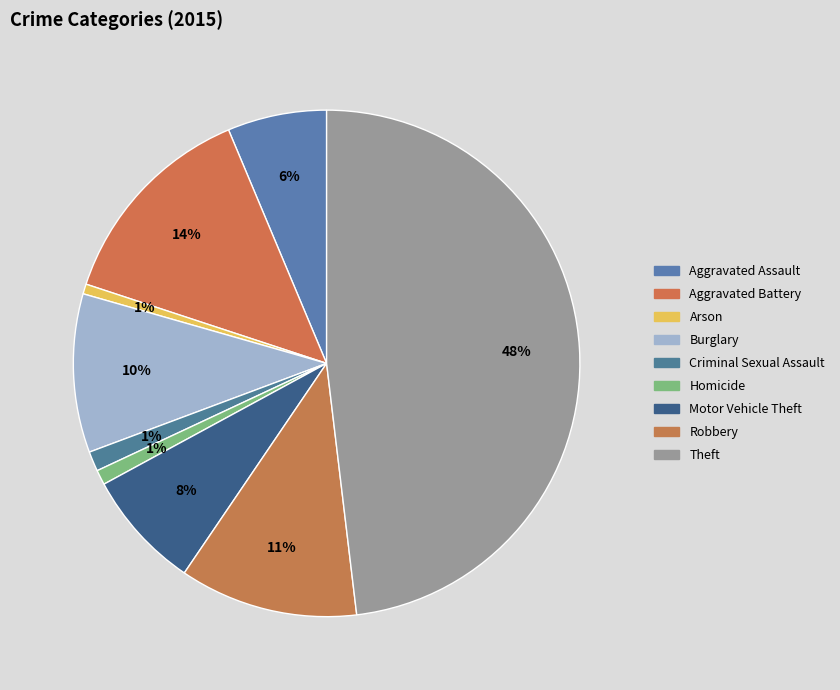

How many segments does this pie chart have?

9